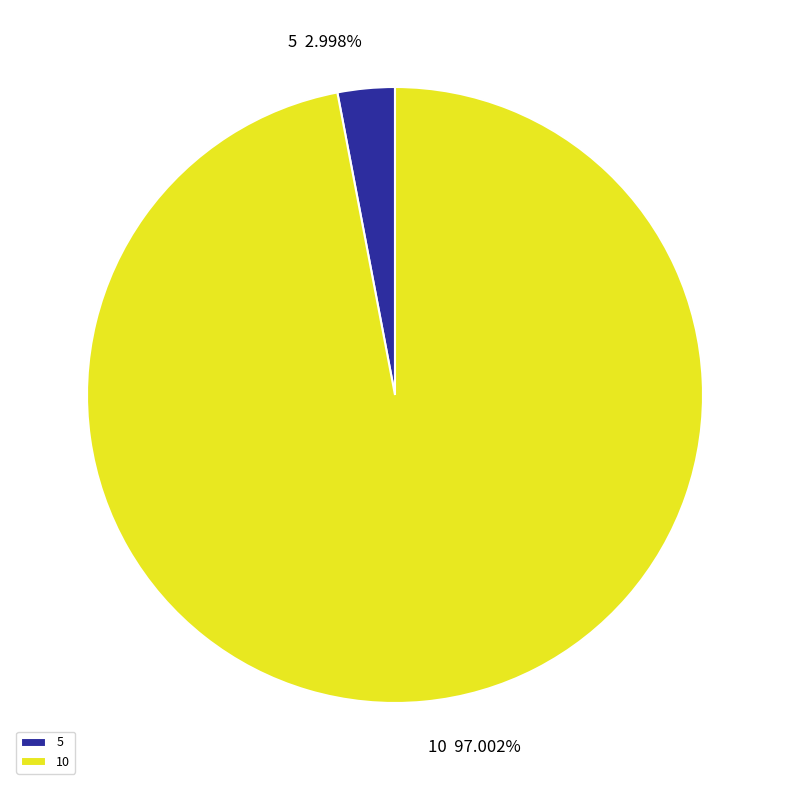

How many slices are in this pie chart?

2